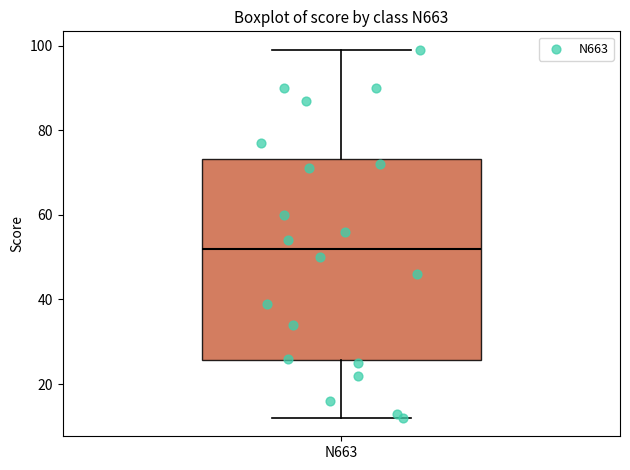

Read this box plot against the y-axis: the position of the median line, the range covered by the box, and the ends of both whiskers. The values are not printed on the chart, so give them approximately, as read against the axis.

median 52, box 26 to 74, whiskers 12 to 100